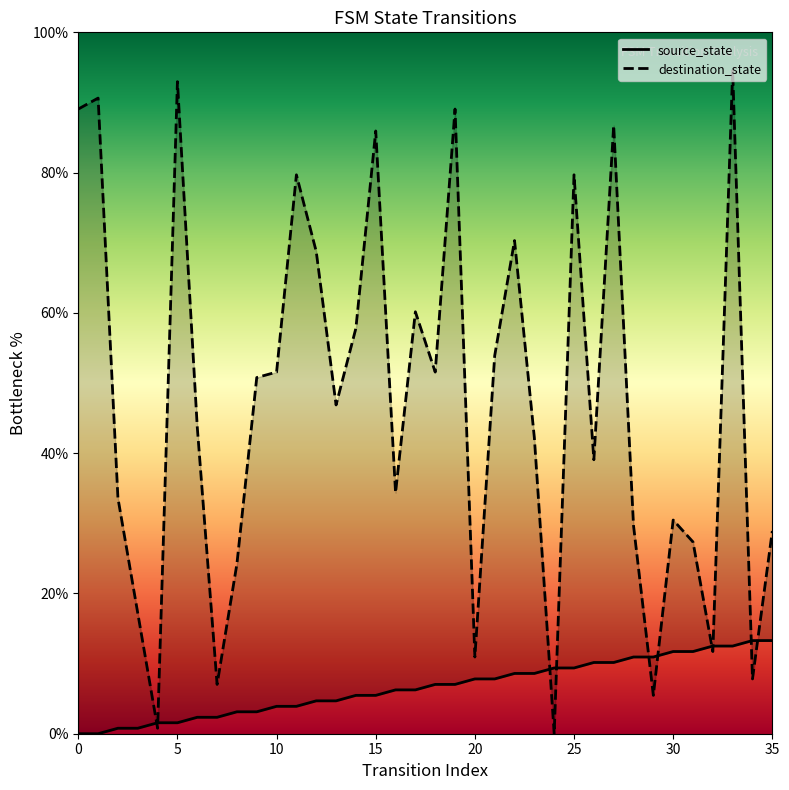

What is the label of the 32nd point from the left?

31